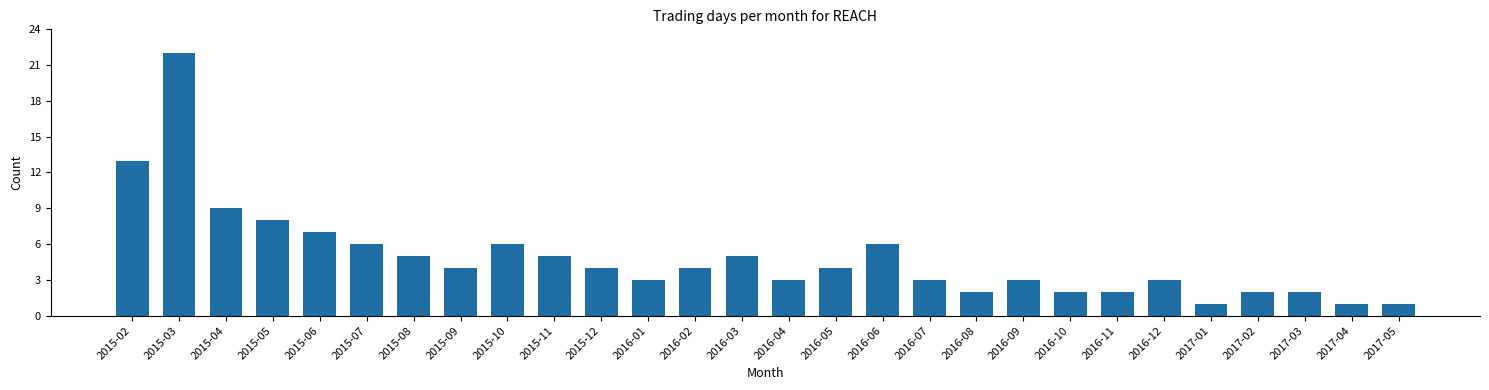

Reading right to left, transcribe all the data shown in this chart.

1	1	2	2	1	3	2	2	3	2	3	6	4	3	5	4	3	4	5	6	4	5	6	7	8	9	22	13